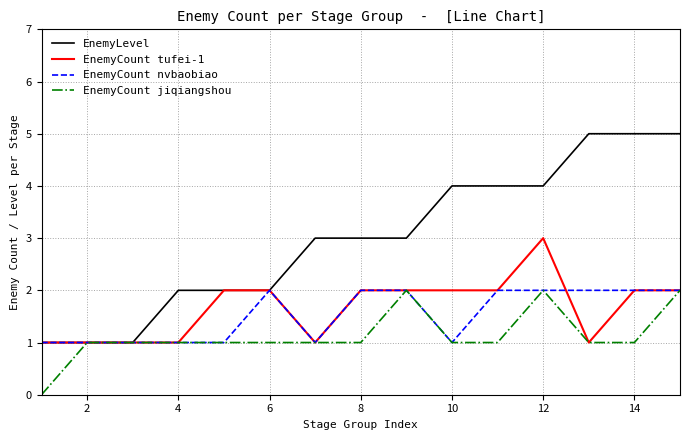

Reading right to left, transcribe all the data shown in this chart.

EnemyLevel: 5	5	5	4	4	4	3	3	3	2	2	2	1	1	1
EnemyCount tufei-1: 2	2	1	3	2	2	2	2	1	2	2	1	1	1	1
EnemyCount nvbaobiao: 2	2	2	2	2	1	2	2	1	2	1	1	1	1	1
EnemyCount jiqiangshou: 2	1	1	2	1	1	2	1	1	1	1	1	1	1	0